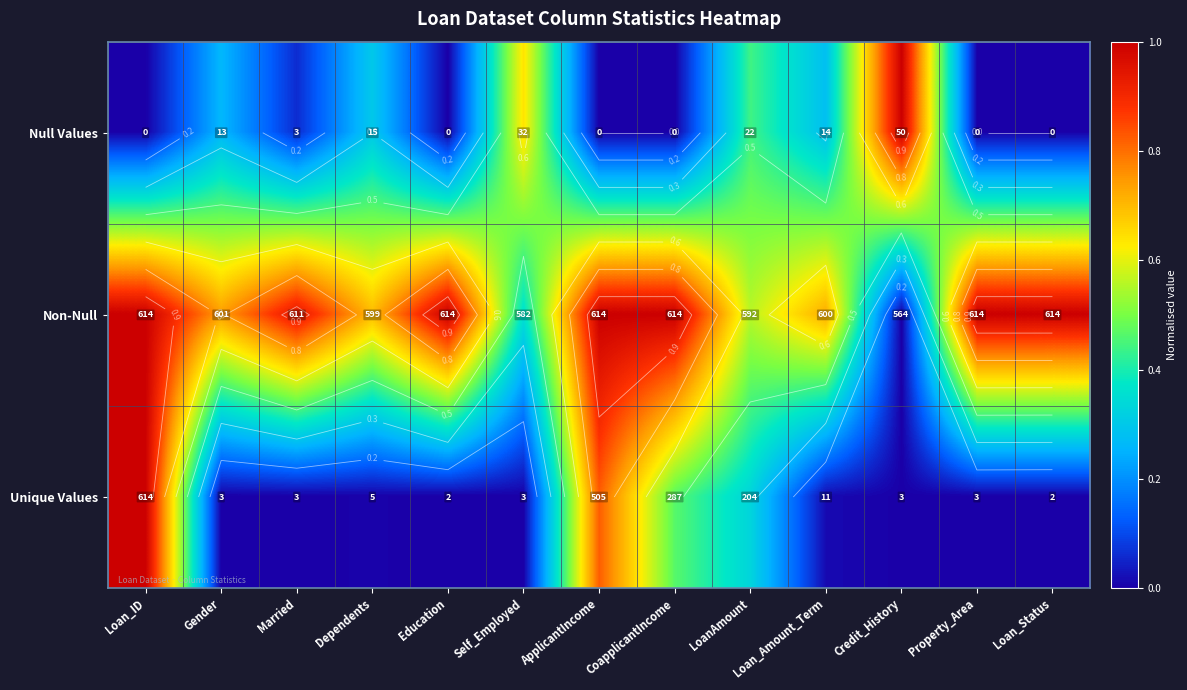

The value of Null Values at Education is 0.0. True or false?

True